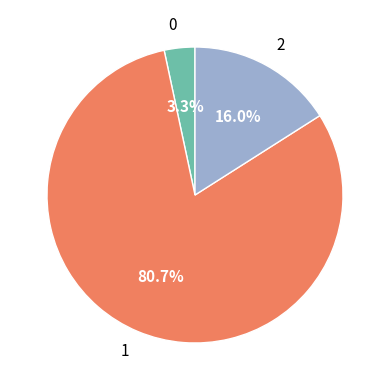

Which slice is the largest?

1